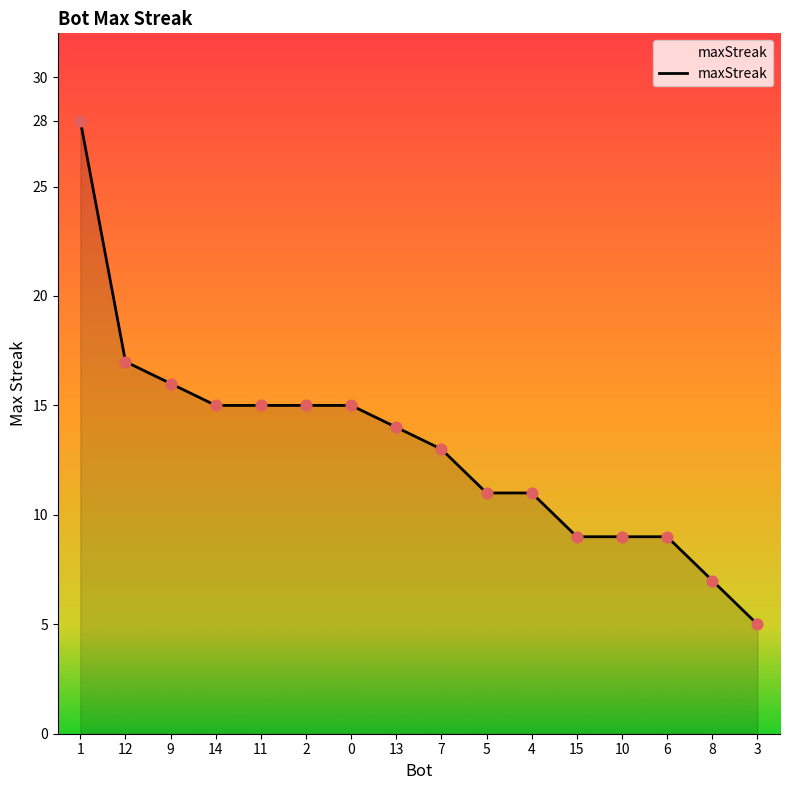

Which has a higher value, 5 or 1?

1